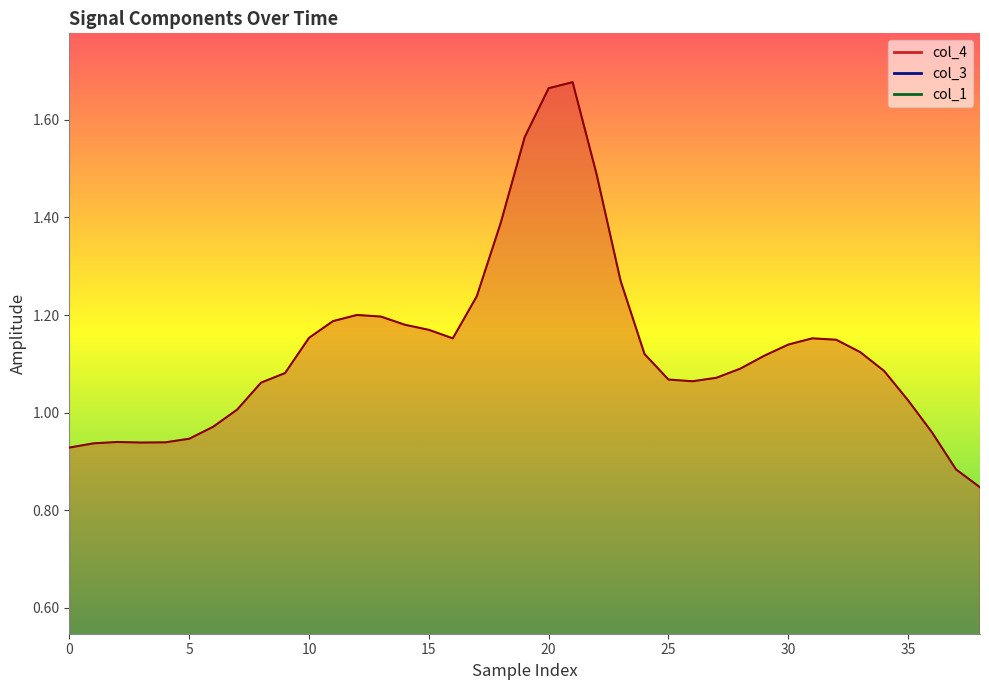

True or false: col_4 and col_1 intersect in this chart.

False